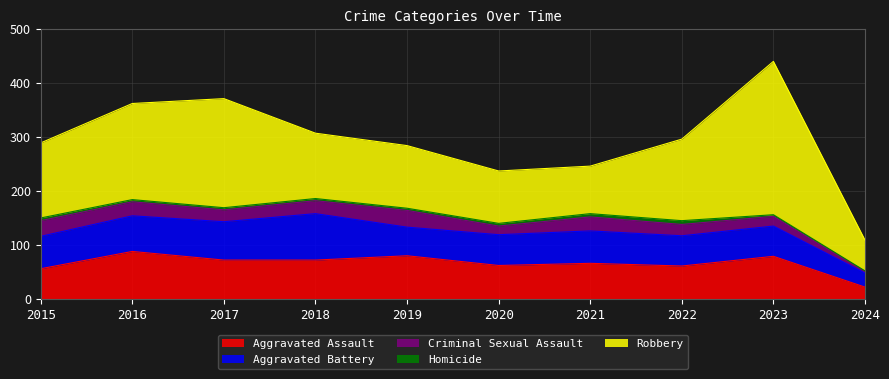

After their last crossing, which series has the higher values: Aggravated Assault or Aggravated Battery?

Aggravated Battery